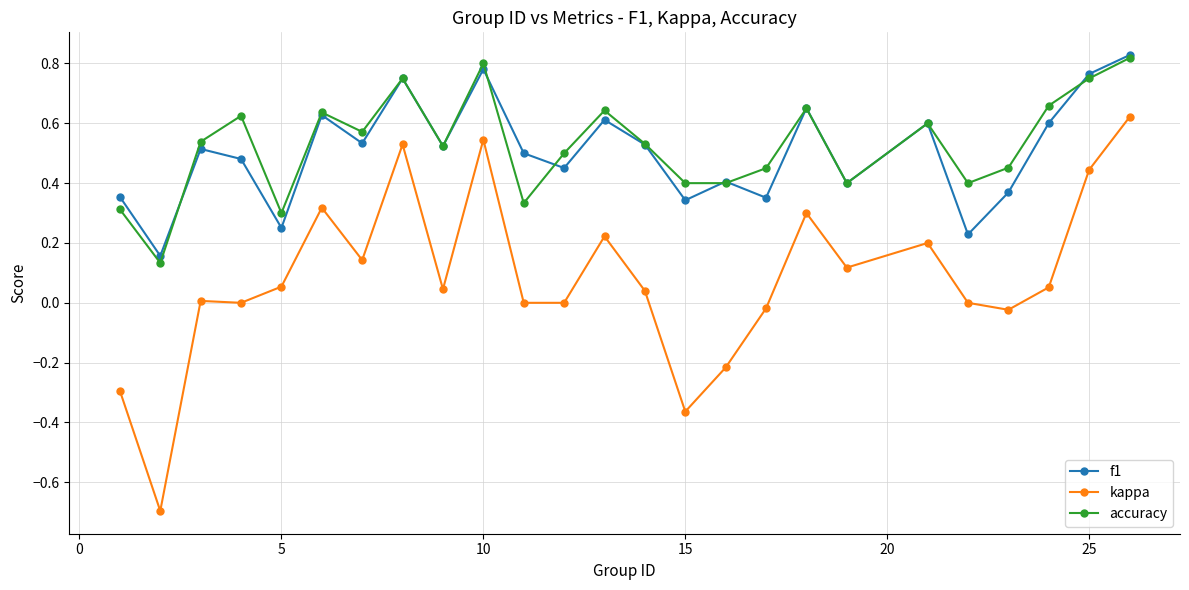

How many f1 values are between 0 and 1?

25